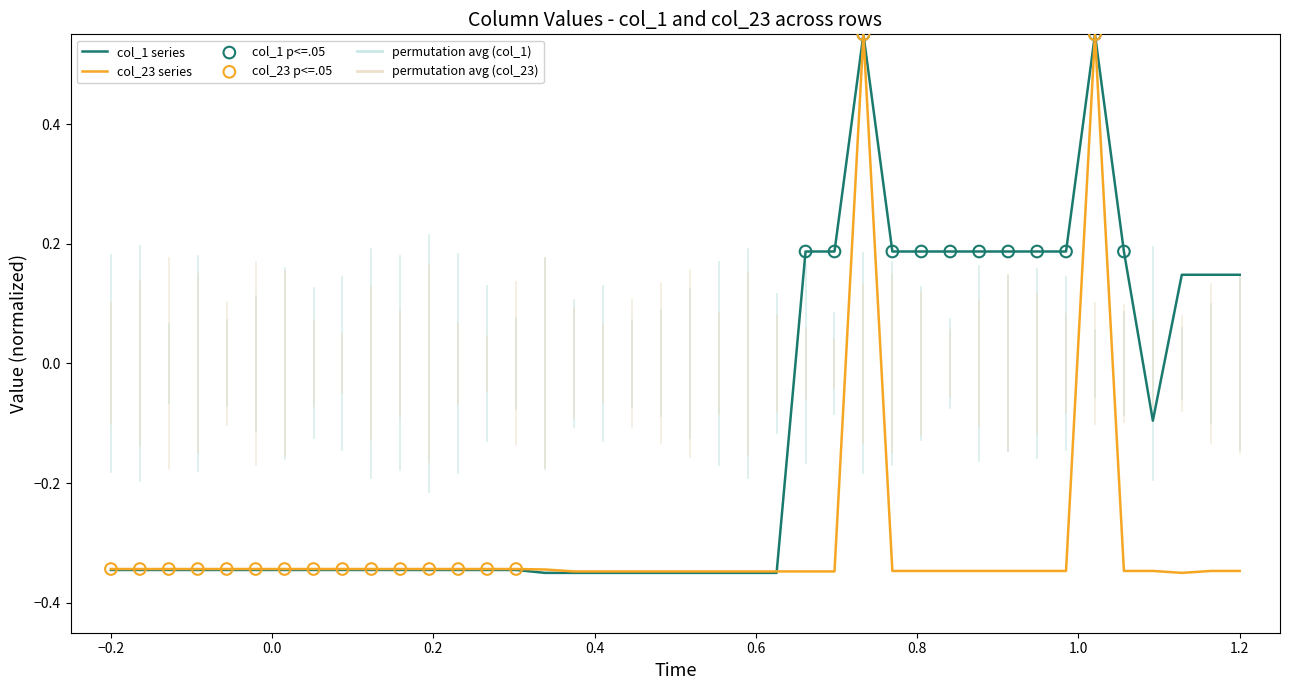

At how many categories does at least one series exceed 0?

15